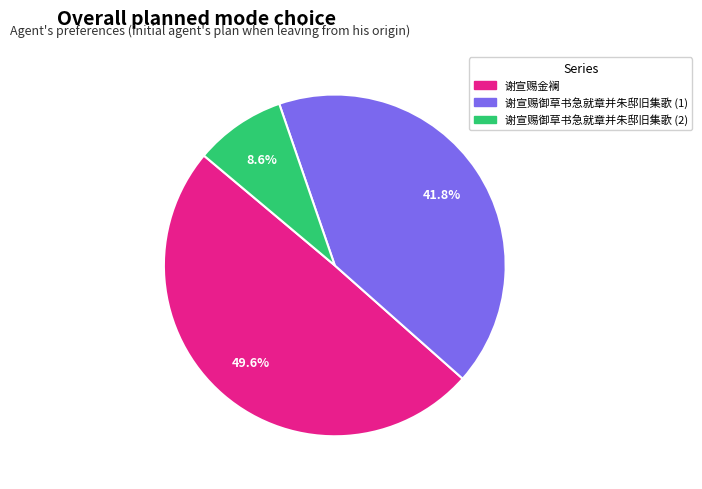

How much of the chart is everything except 谢宣赐御草书急就章并朱邸旧集歌 (2)?

91.4%